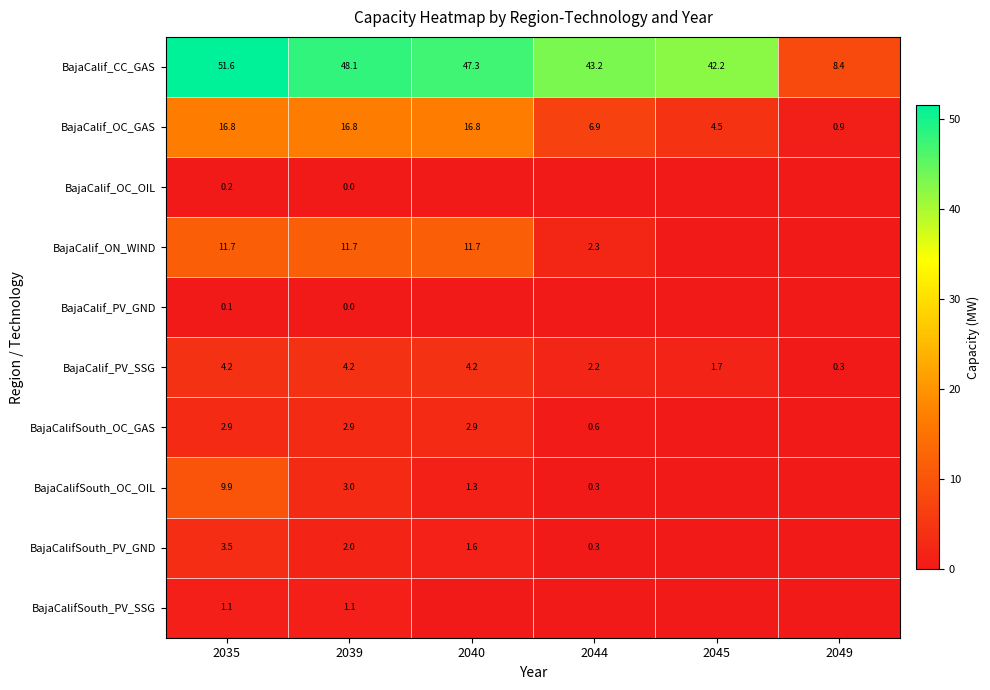

The BajaCalifSouth_PV_GND series shows 1.6 at 2040. True or false?

True